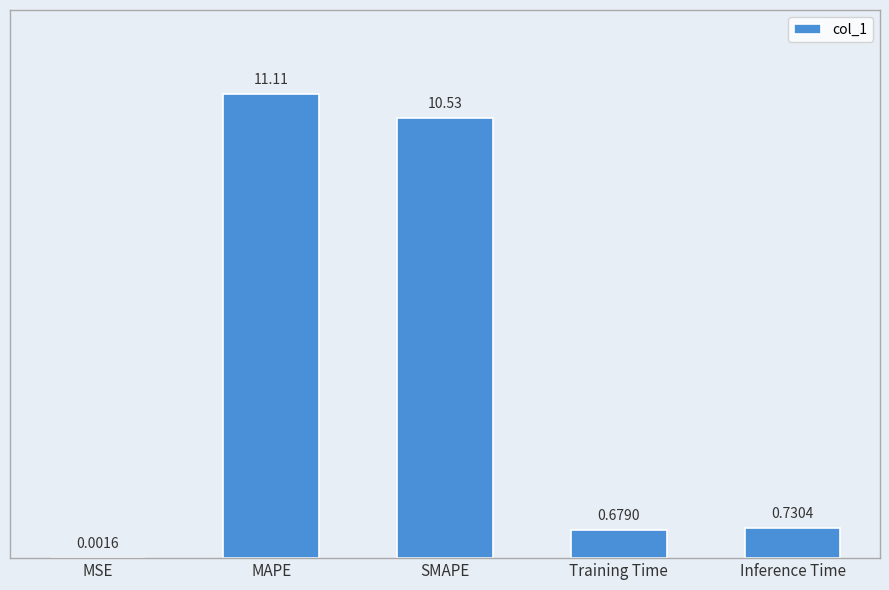

Which category has the highest value across all series?

MAPE